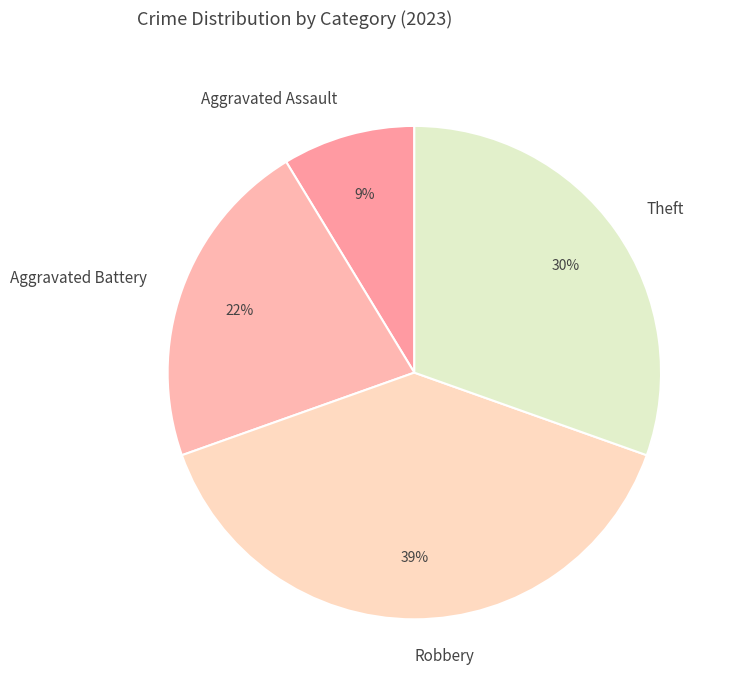

Is the sum of Robbery and Aggravated Battery greater than half?

Yes